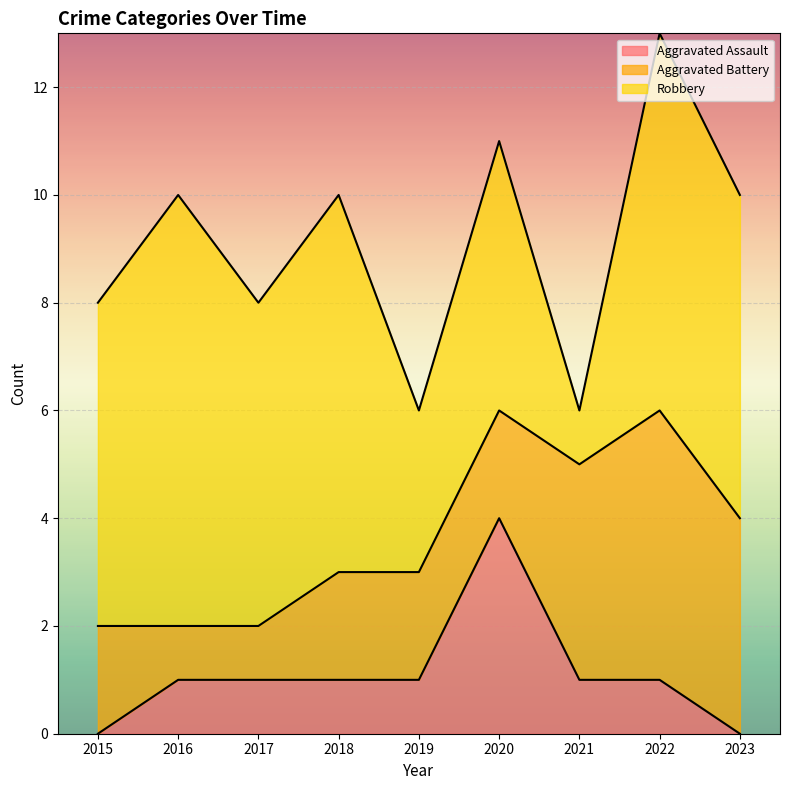

Read the Aggravated Battery value at 2017.

1